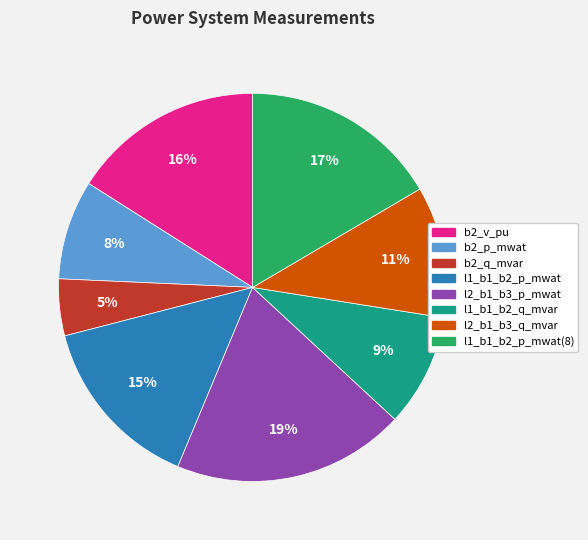

How many slices are in this pie chart?

8